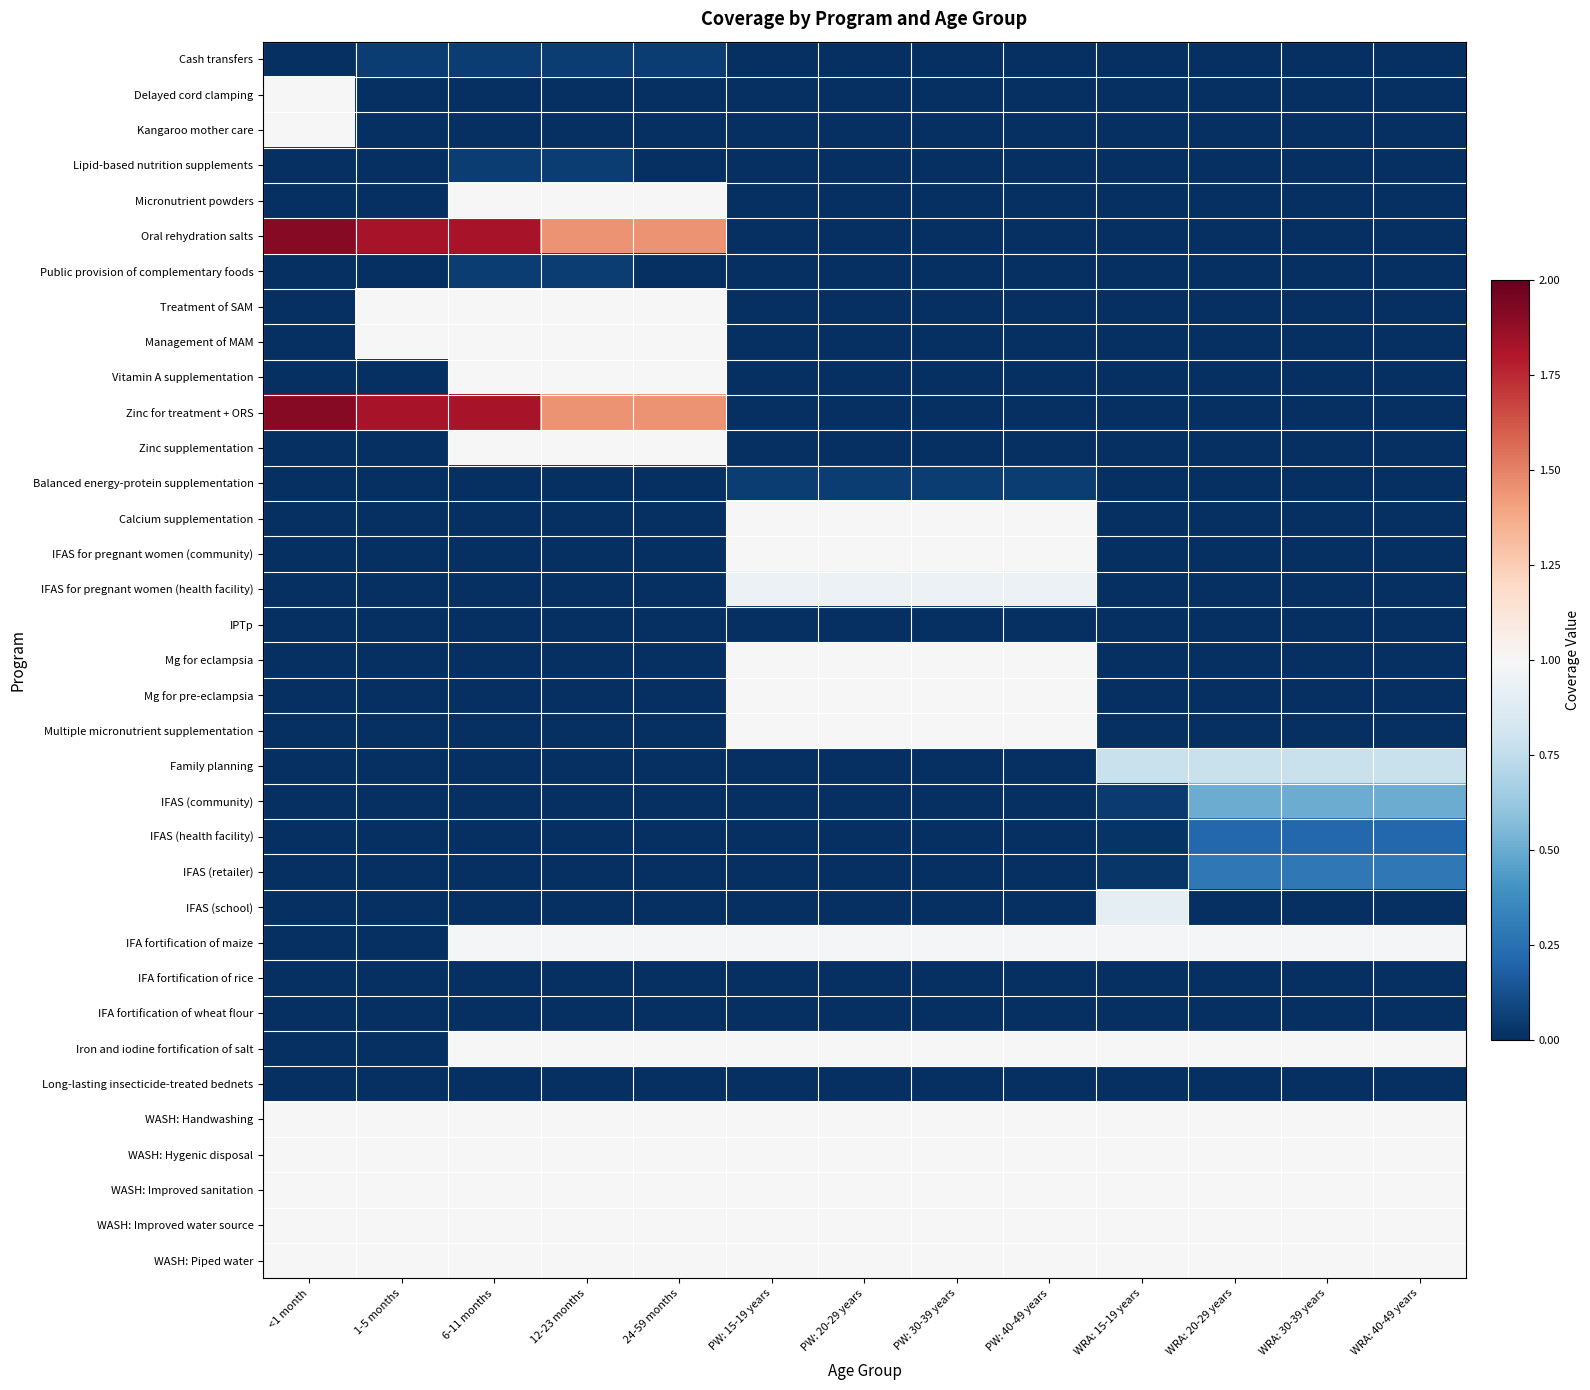

How many series are shown in this chart?

35